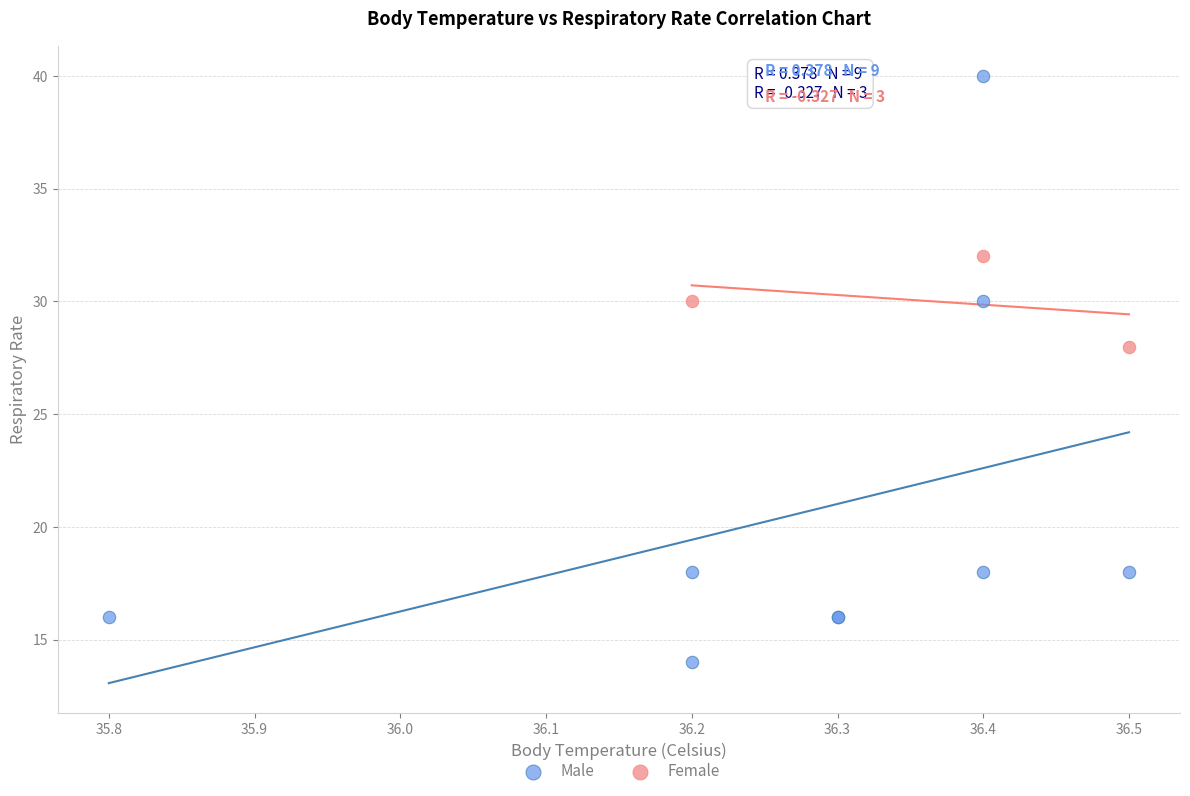

What are all the series names shown in the legend?

Male, Female